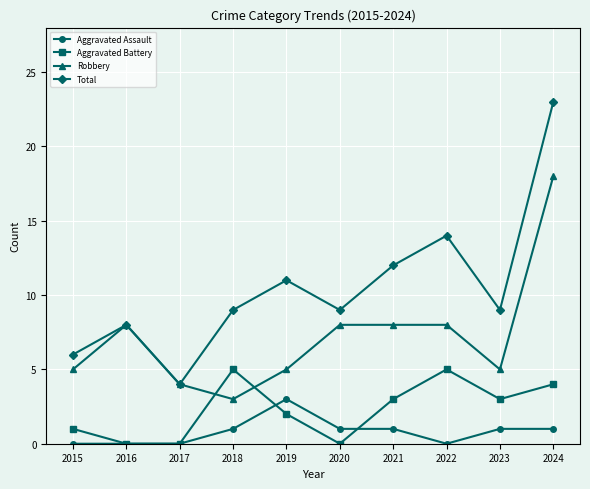

True or false: Aggravated Battery has more than 1 interior local peaks.

True